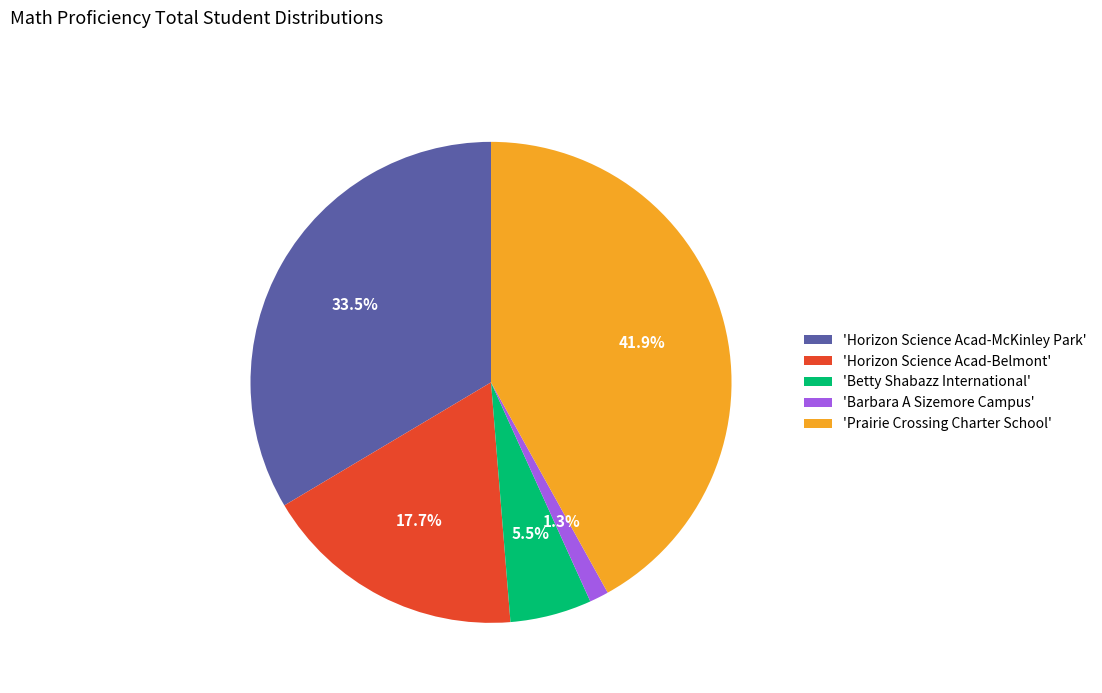

Is there a majority slice in this chart?

No